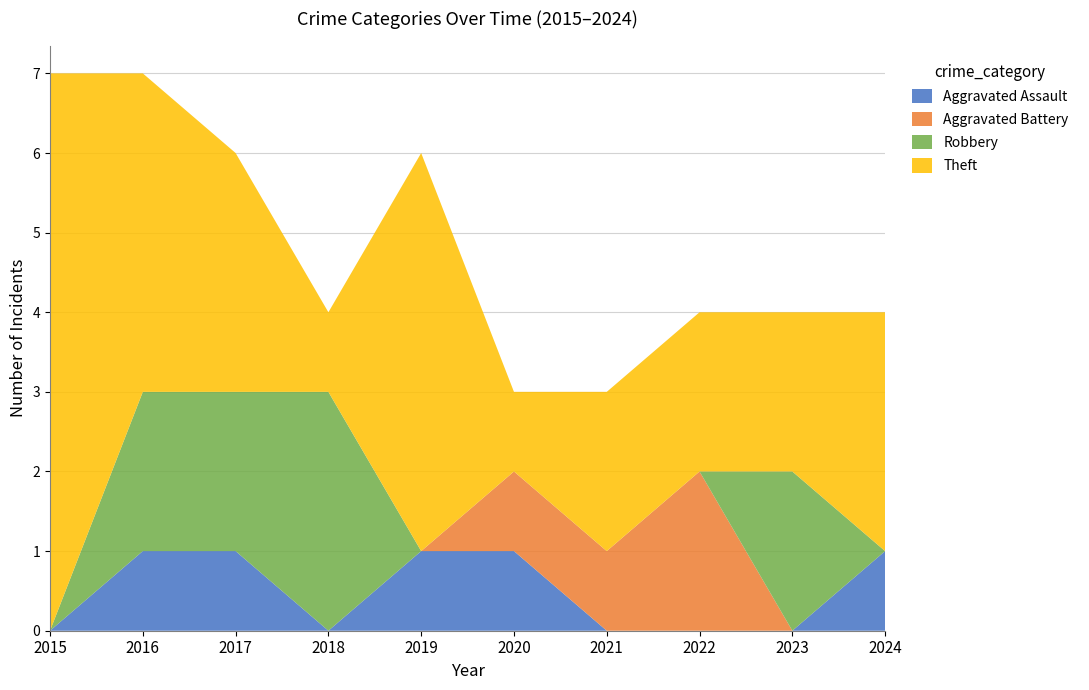

Reading left to right, transcribe all the data shown in this chart.

Aggravated Assault: 2015=0	2016=1	2017=1	2018=0	2019=1	2020=1	2021=0	2022=0	2023=0	2024=1
Aggravated Battery: 2015=0	2016=0	2017=0	2018=0	2019=0	2020=1	2021=1	2022=2	2023=0	2024=0
Robbery: 2015=0	2016=2	2017=2	2018=3	2019=0	2020=0	2021=0	2022=0	2023=2	2024=0
Theft: 2015=7	2016=4	2017=3	2018=1	2019=5	2020=1	2021=2	2022=2	2023=2	2024=3